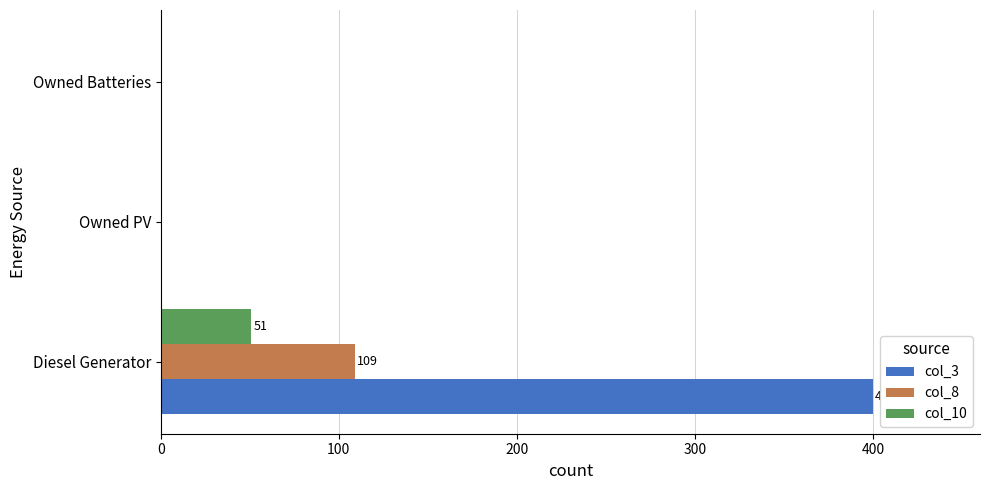

The col_3 series shows -245 at Owned PV. True or false?

False